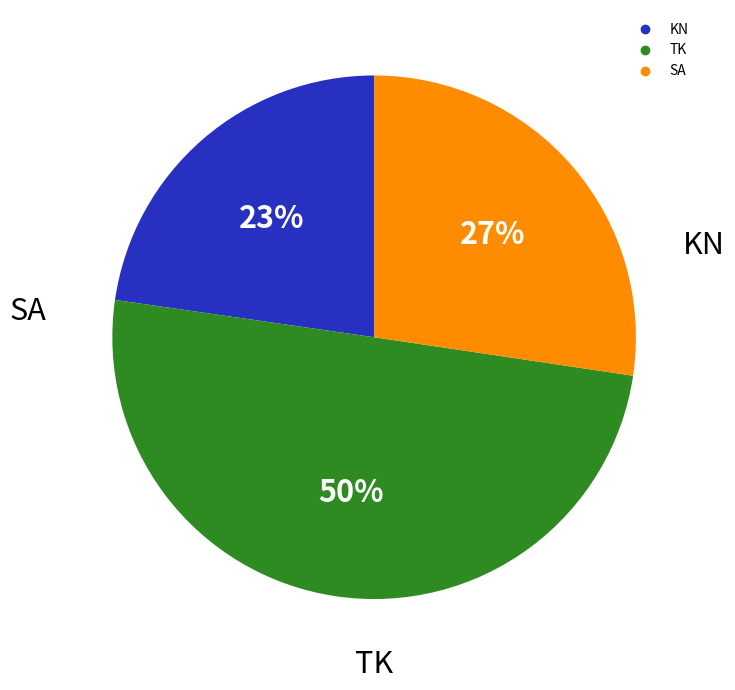

To the nearest percent, what is the difference between the largest and smallest slice percentages?

27%